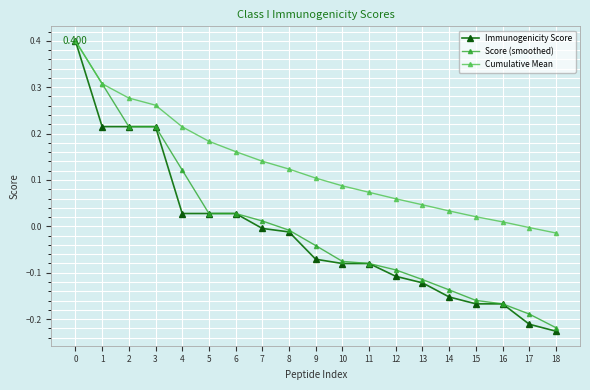

Which series has the largest total across all categories?

Cumulative Mean